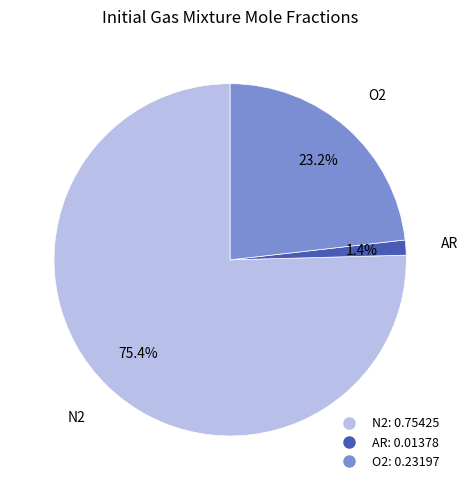

To the nearest percent, what is the average slice percentage?

33%